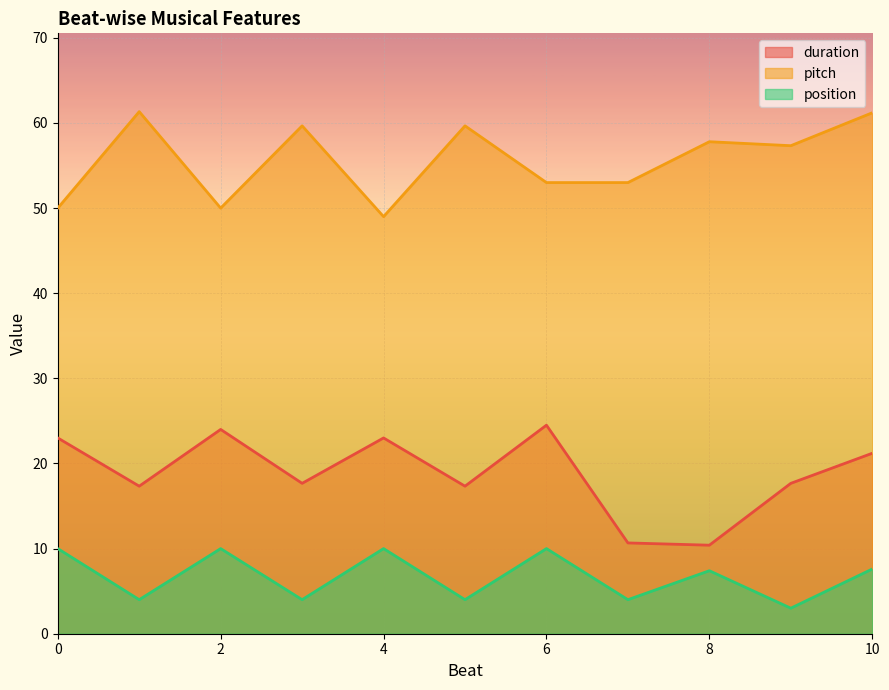

List the series in order of their overall mean, highest first.

pitch, duration, position